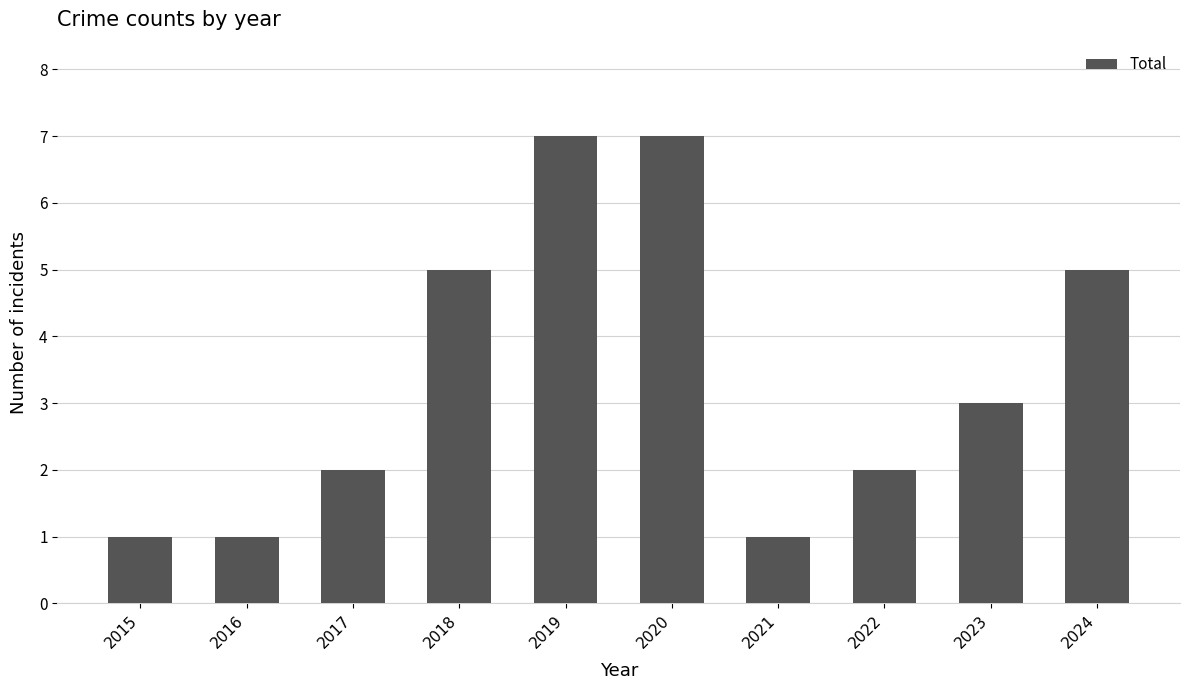

Between 2018 and 2022, which is larger?

2018